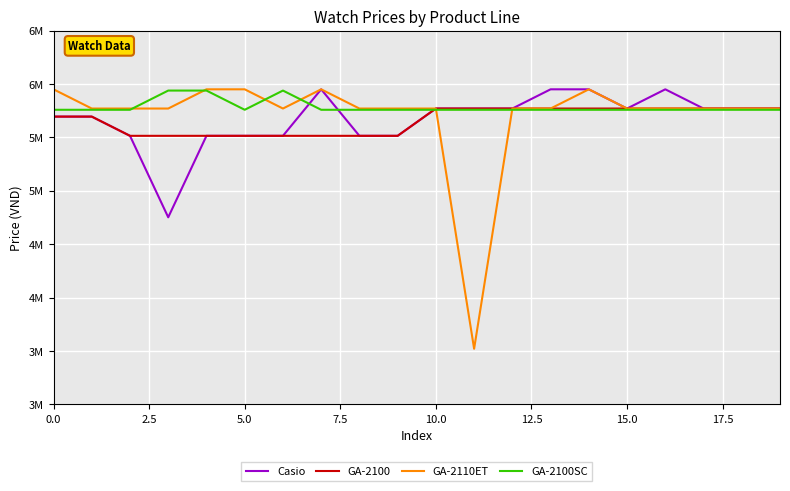

What are all the series names shown in the legend?

Casio, GA-2100, GA-2110ET, GA-2100SC